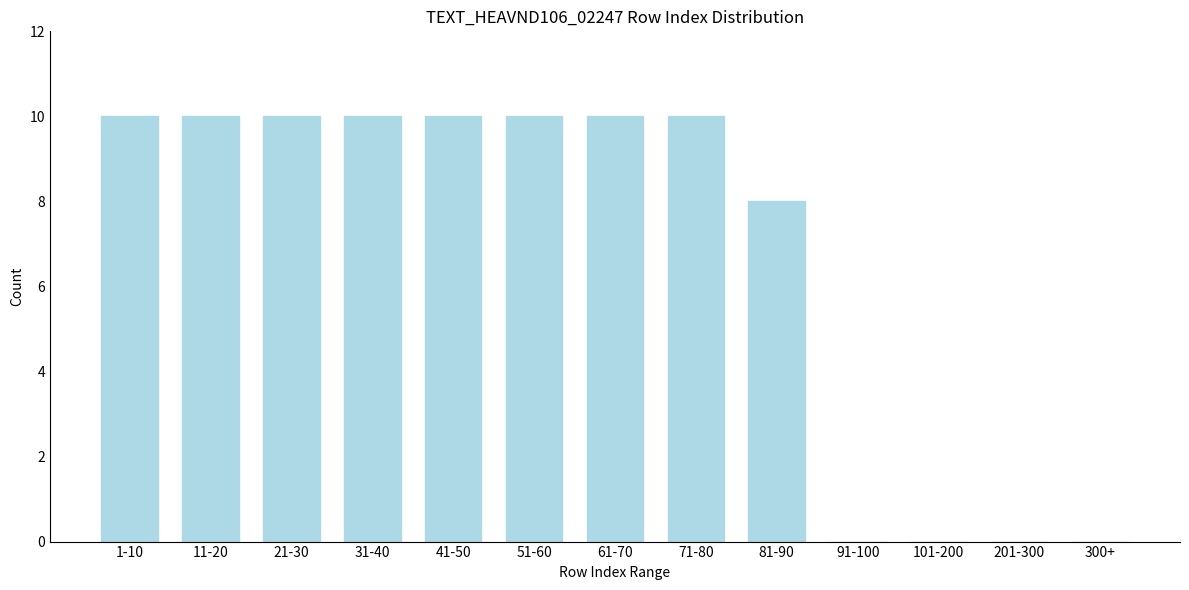

Reading right to left, what are all the values shown in this chart?

300+=0	201-300=0	101-200=0	91-100=0	81-90=8	71-80=10	61-70=10	51-60=10	41-50=10	31-40=10	21-30=10	11-20=10	1-10=10